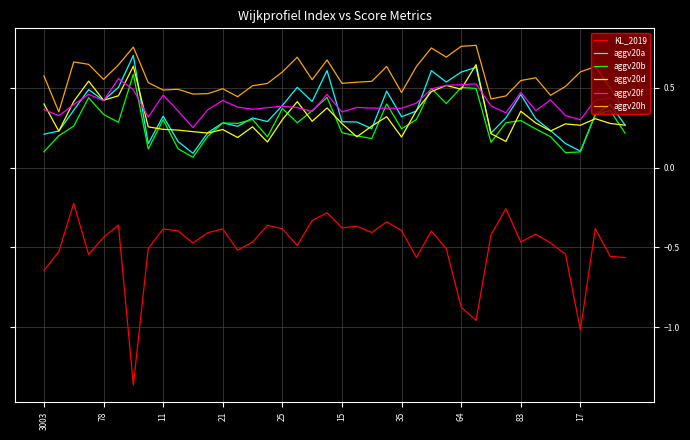

Which series has the largest range (max minus min)?

KL_2019